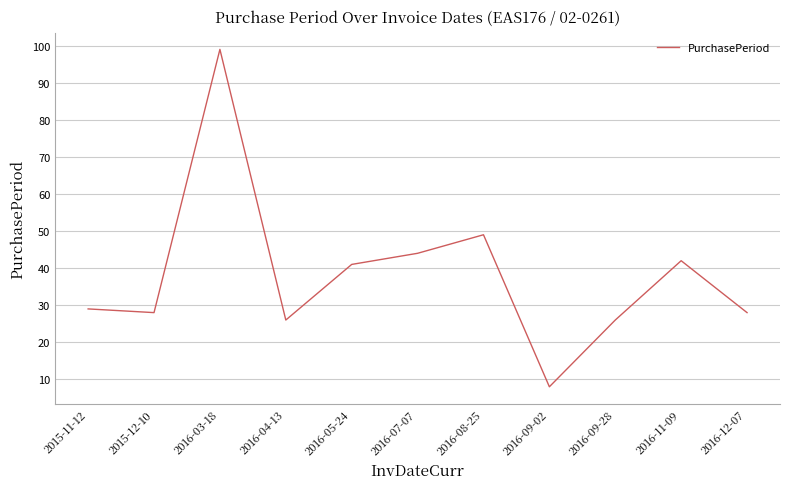

What is the difference between the values at 2015-11-12 and 2016-09-02?

21